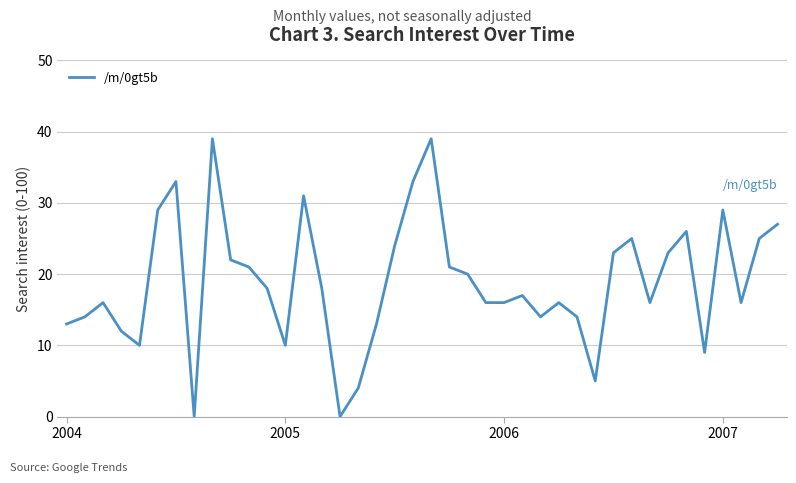

At which category does the data reach its first local valley?

4